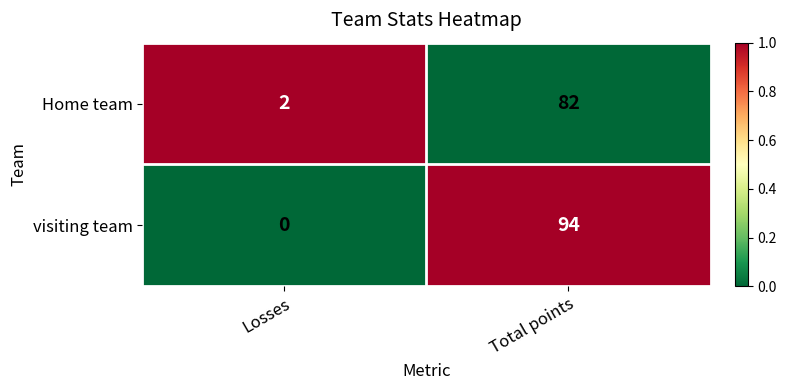

Reading right to left, what are all the values shown in this chart?

Home team: 82	2
visiting team: 94	0